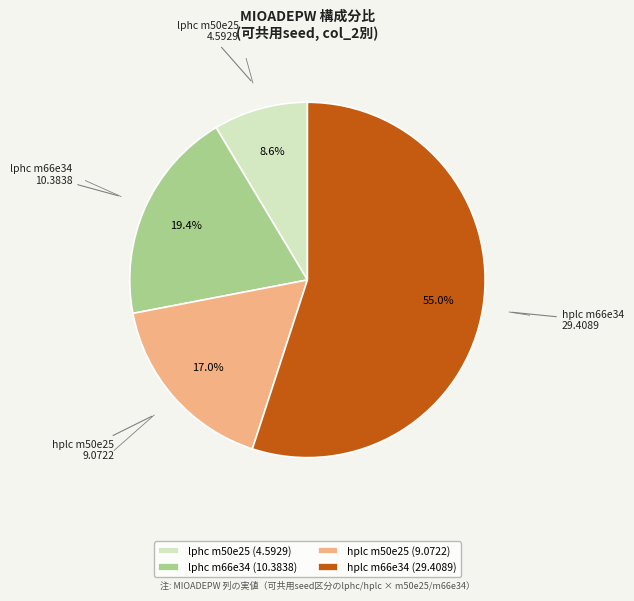

Count the number of slices in the pie.

4